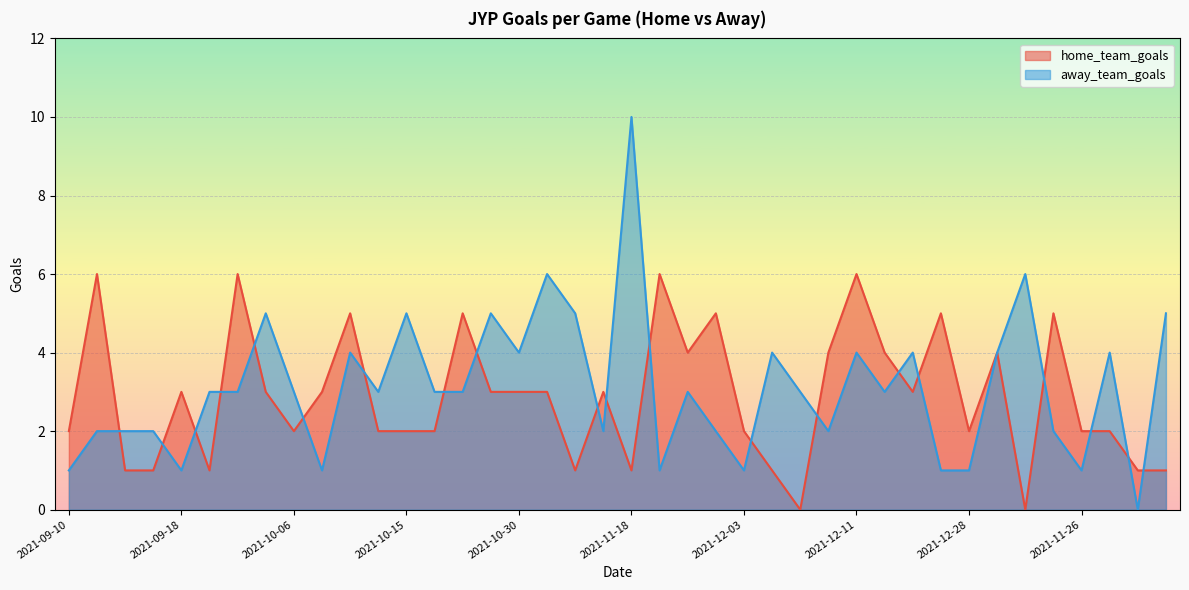

Reading left to right, list all the values displayed in this chart.

home_team_goals: 2	6	1	1	3	1	6	3	2	3	5	2	2	2	5	3	3	3	1	3	1	6	4	5	2	1	0	4	6	4	3	5	2	4	0	5	2	2	1	1
away_team_goals: 1	2	2	2	1	3	3	5	3	1	4	3	5	3	3	5	4	6	5	2	10	1	3	2	1	4	3	2	4	3	4	1	1	4	6	2	1	4	0	5